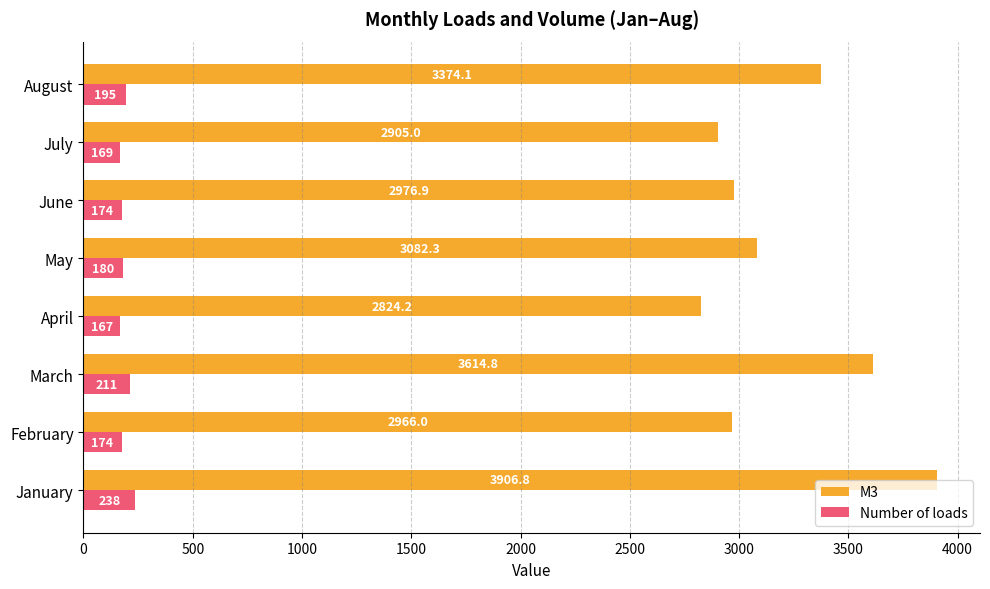

True or false: M3 has a value of 4646.6 at July.

False